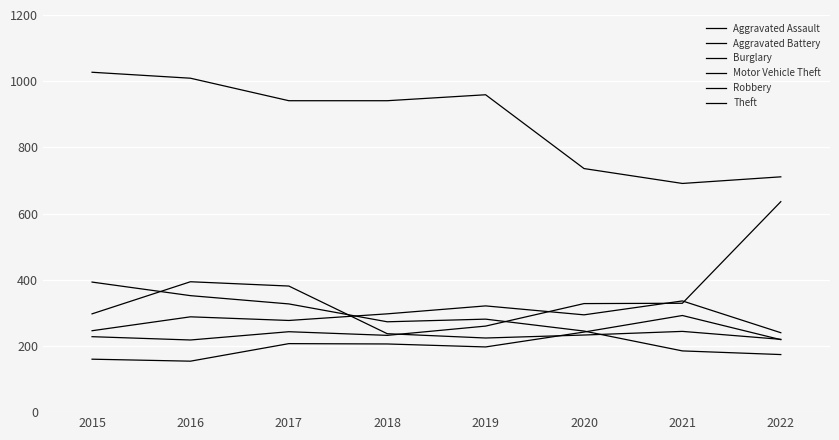

Does the chart display data point markers on the line(s)?

No